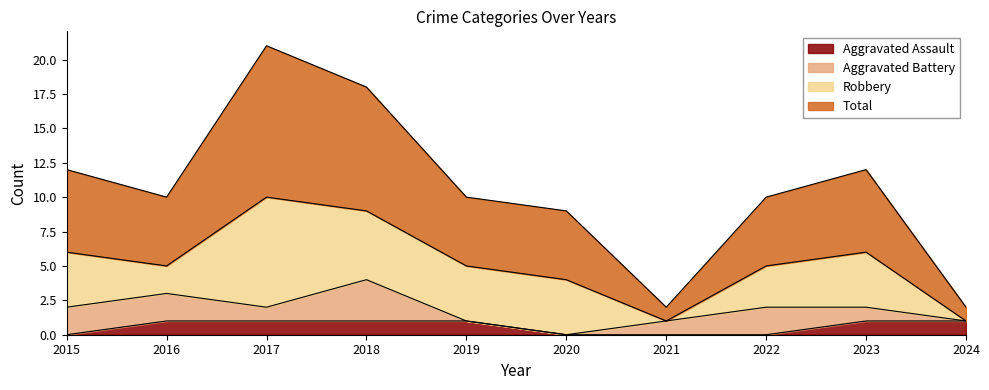

List the labels in order of Total value, smallest first.

2021, 2024, 2020, 2016, 2019, 2022, 2015, 2023, 2018, 2017